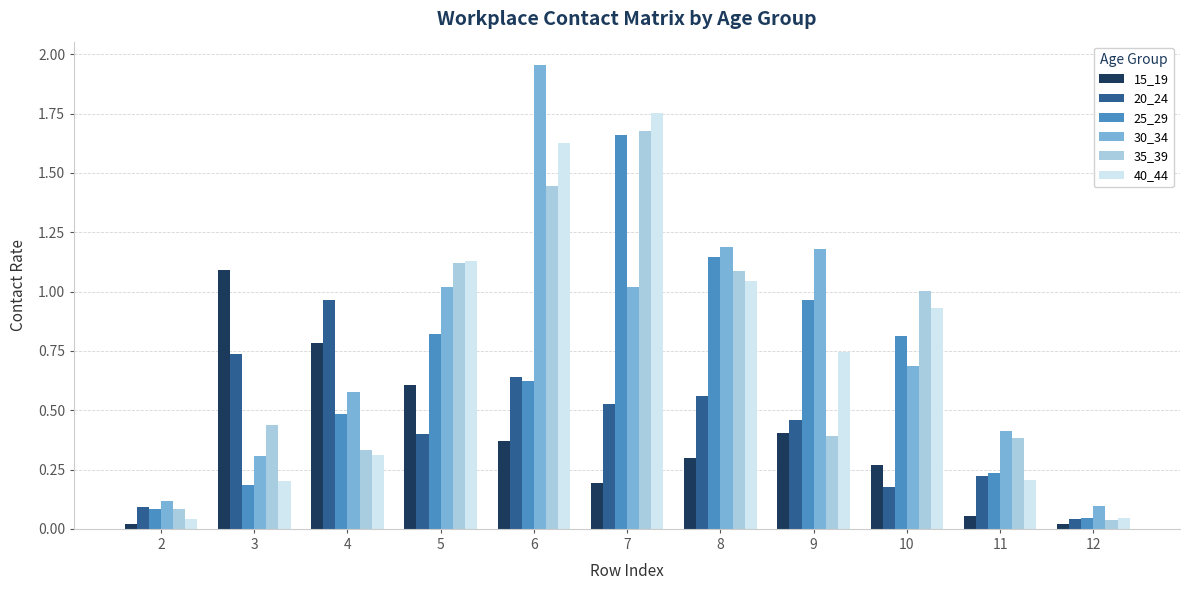

The 15_19 series shows 0.3 at 4. True or false?

False